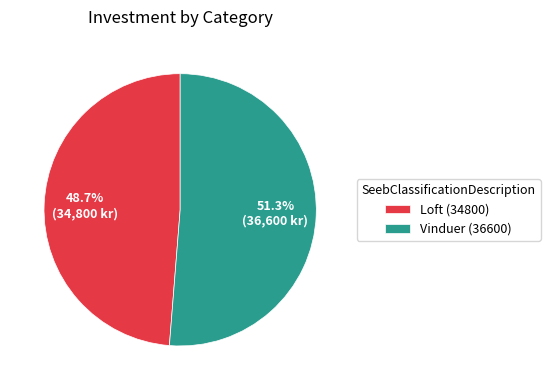

Is Vinduer (36600) the majority of the pie?

Yes